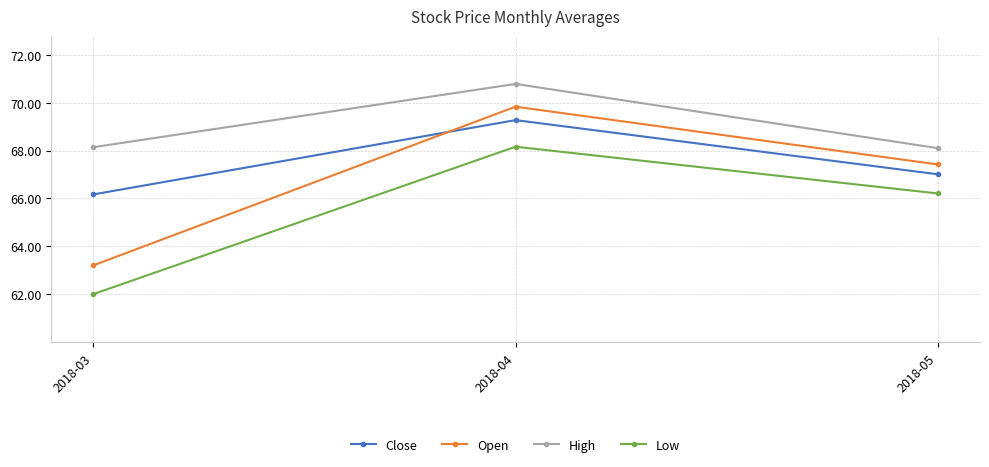

What is the sum of the Open values at 2018-03 and 2018-05?

130.6